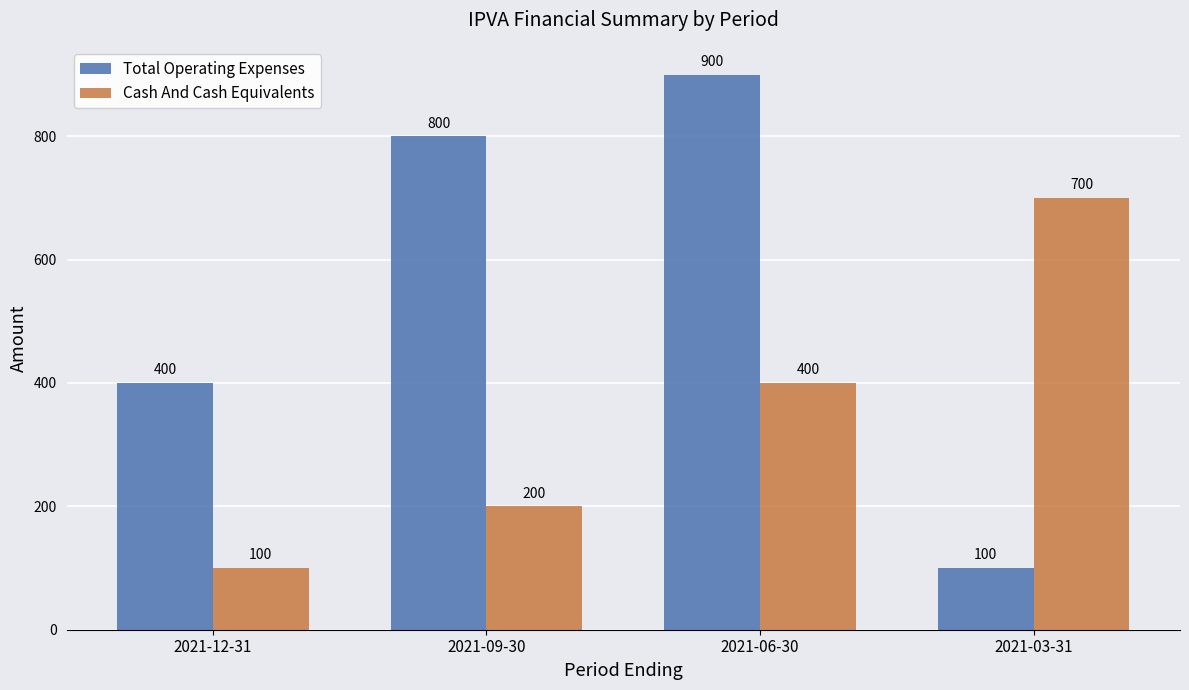

What is the label of the 4th bar from the right?

2021-12-31